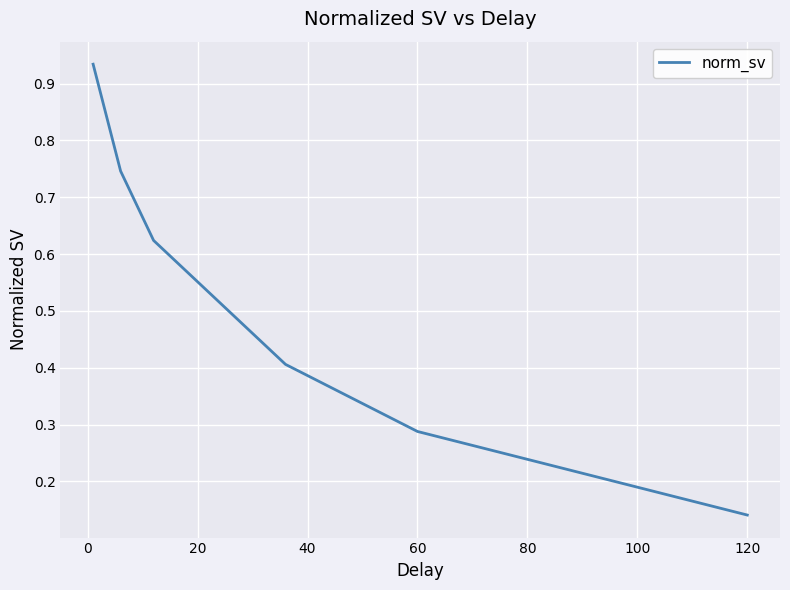

True or false: the data has more than 1 interior local peaks.

False